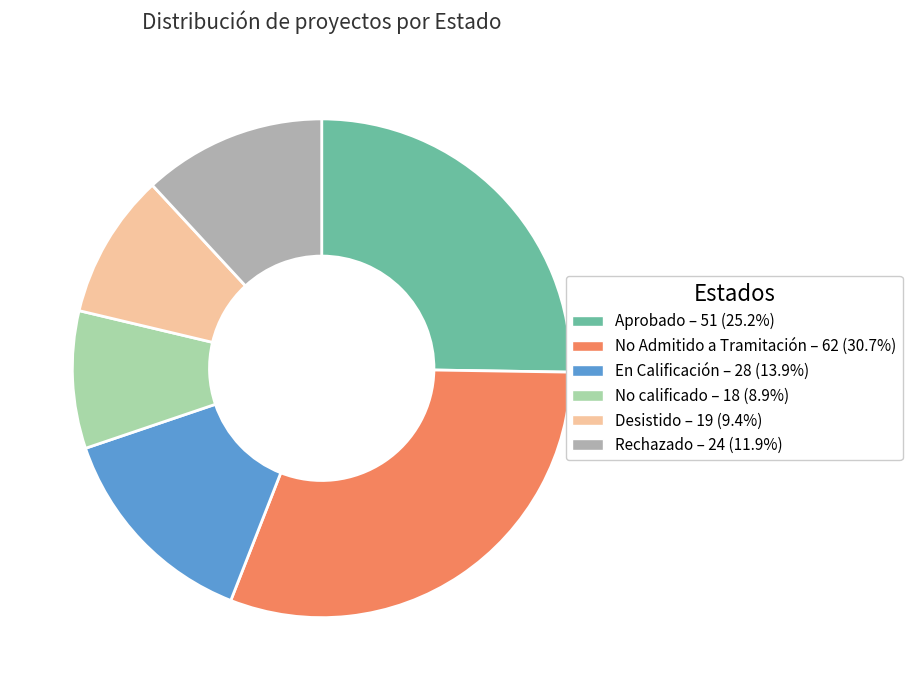

Does any single category account for the majority?

No